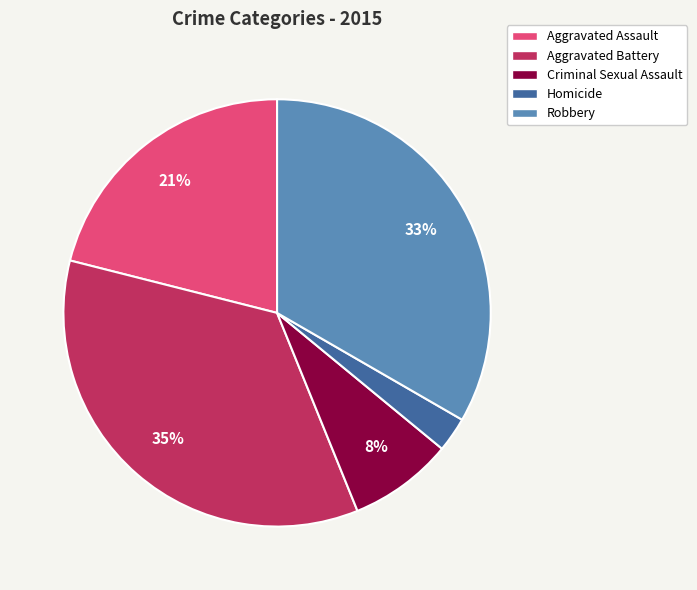

What is the ratio of the value at Robbery to the value at Aggravated Assault?

1.6